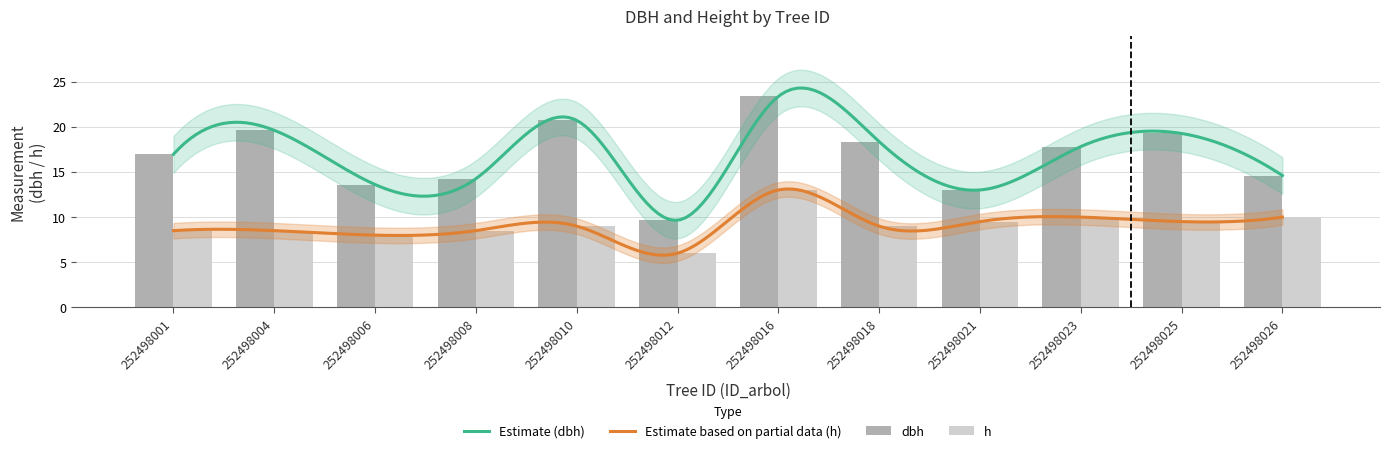

Reading left to right, transcribe all the data shown in this chart.

dbh: 252498001=16.9	252498004=19.6	252498006=13.6	252498008=14.2	252498010=20.7	252498012=9.7	252498016=23.4	252498018=18.4	252498021=13.0	252498023=17.8	252498025=19.2	252498026=14.6
h: 252498001=8.5	252498004=8.5	252498006=8.0	252498008=8.5	252498010=9.0	252498012=6.0	252498016=13.0	252498018=9.0	252498021=9.5	252498023=10.0	252498025=9.5	252498026=10.0